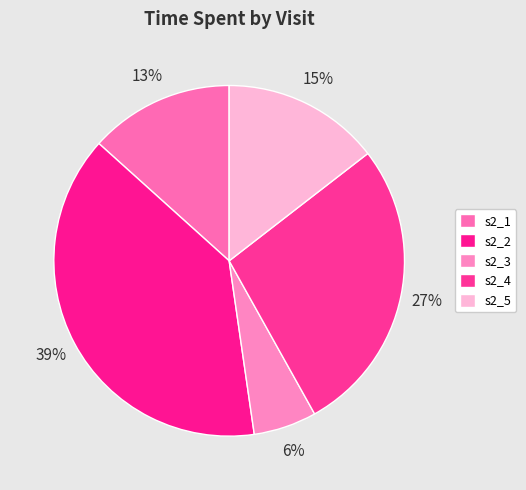

Is there a majority slice in this chart?

No